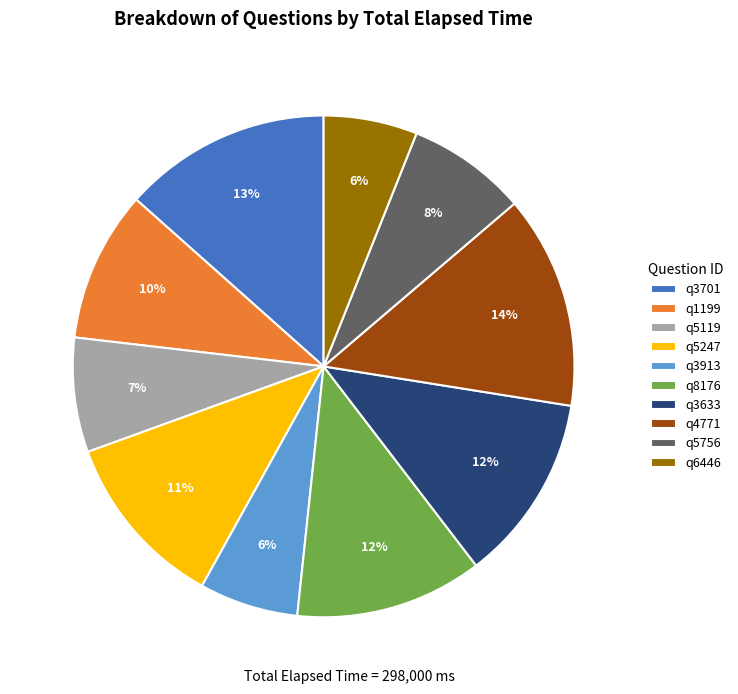

To the nearest percent, what is the combined percentage of q3633 and q6446?

18%